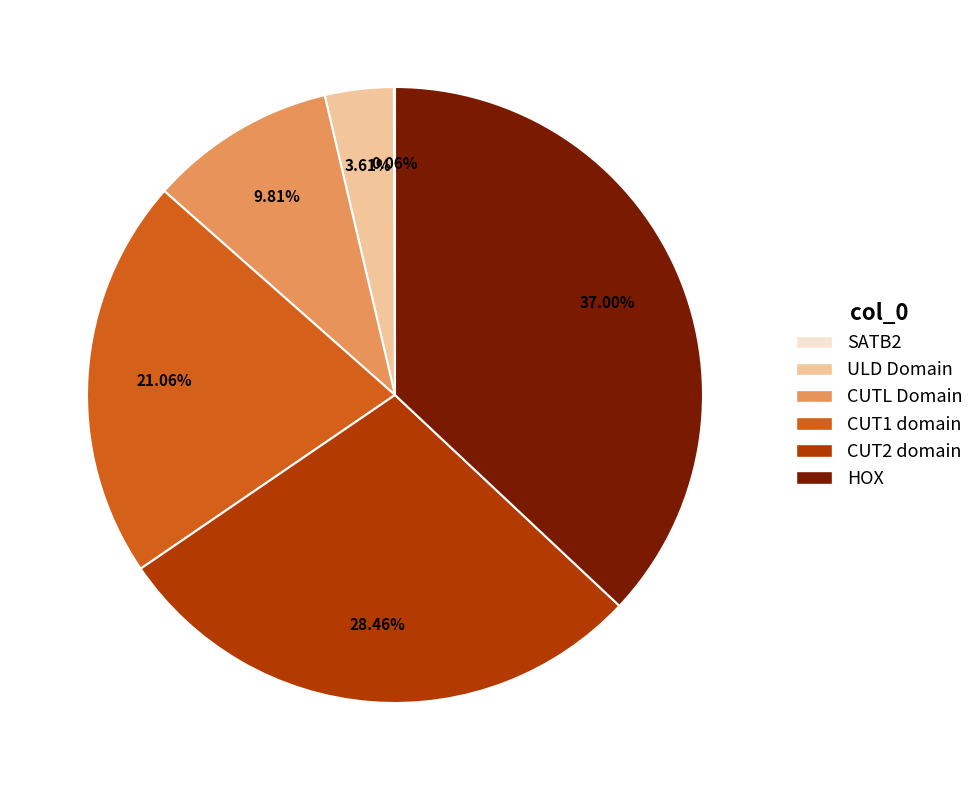

Does any single category account for the majority?

No